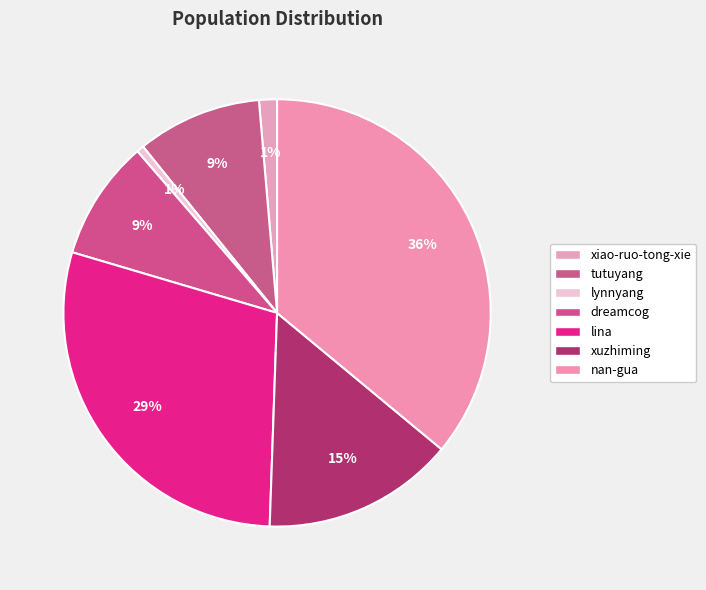

Count the number of slices in the pie.

7